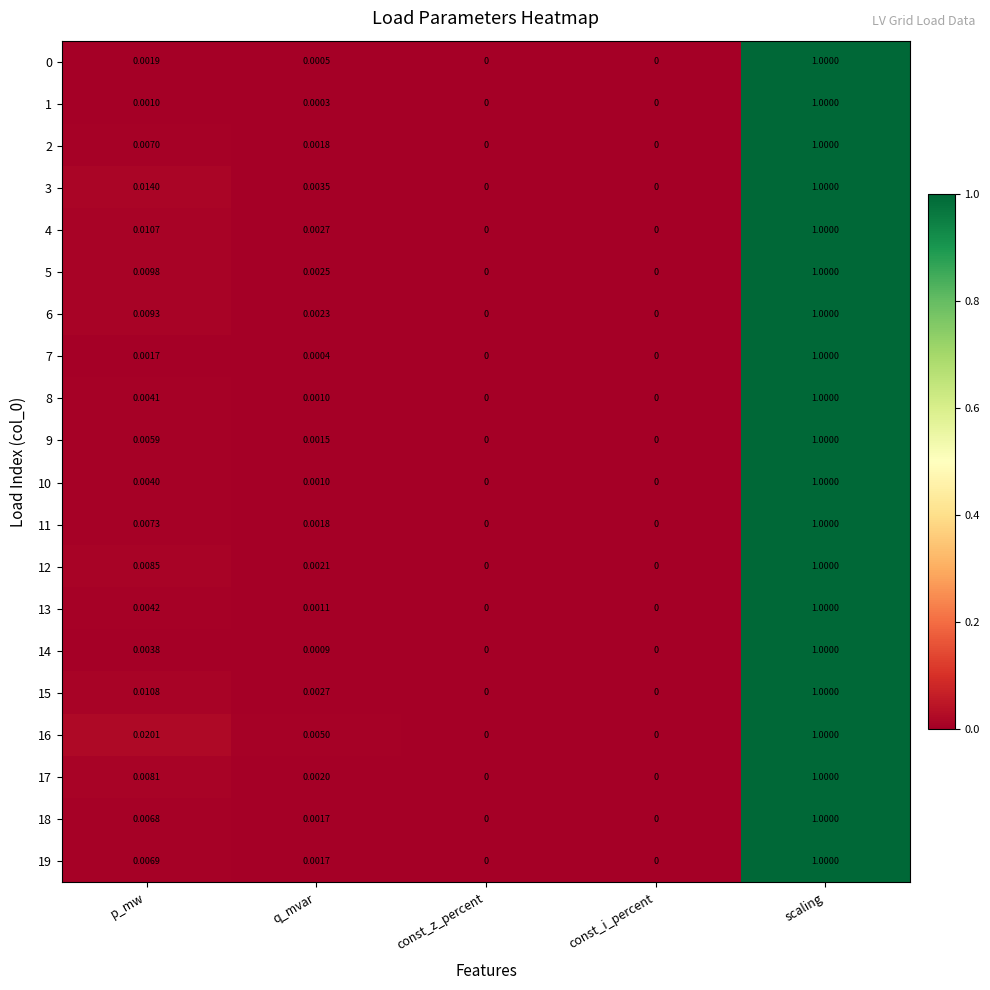

Which category has the highest value across all series?

scaling